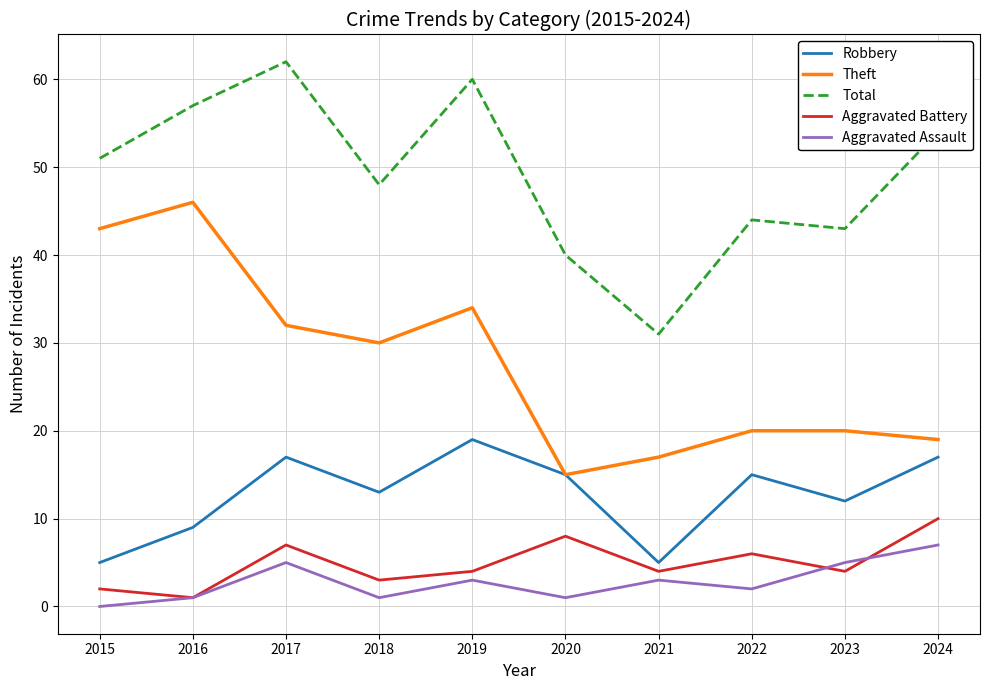

True or false: Aggravated Battery and Robbery intersect in this chart.

False